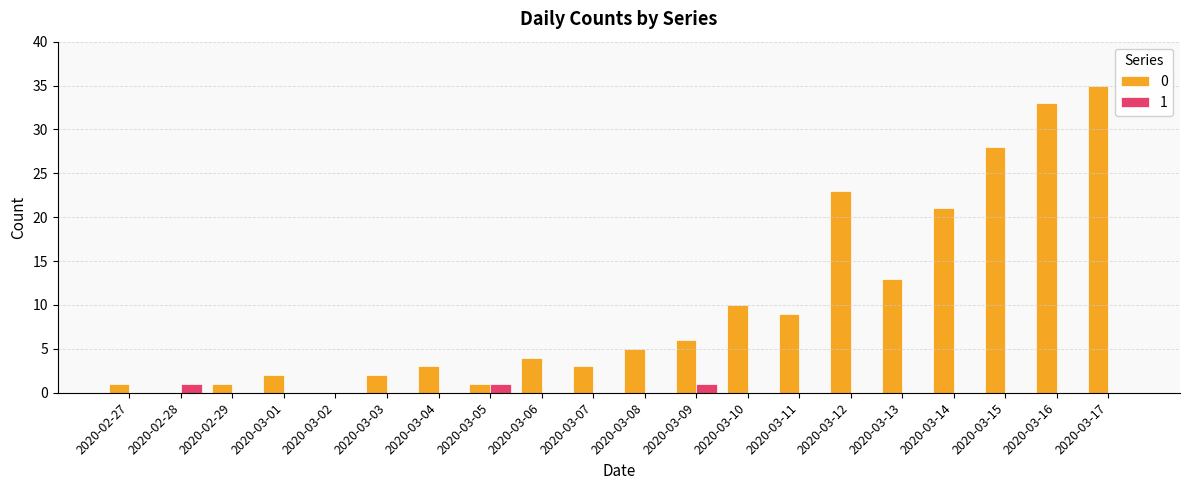

Is it true that 1 equals 0 at 2020-03-13?

True